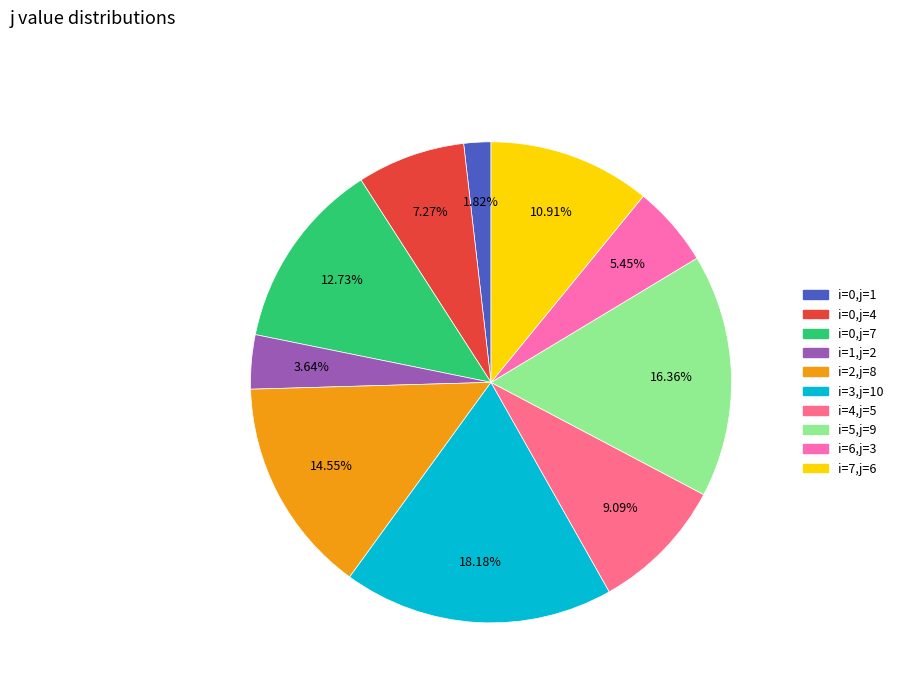

Does any single category account for the majority?

No